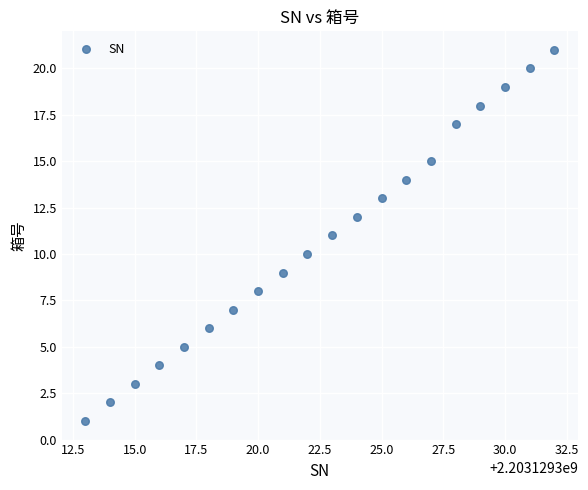

What is the range of X values (max minus min)?

19